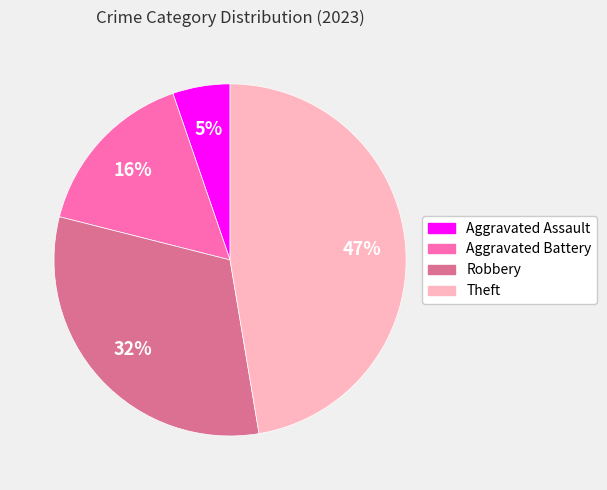

To the nearest percent, what is the difference between the largest and smallest slice percentages?

42%